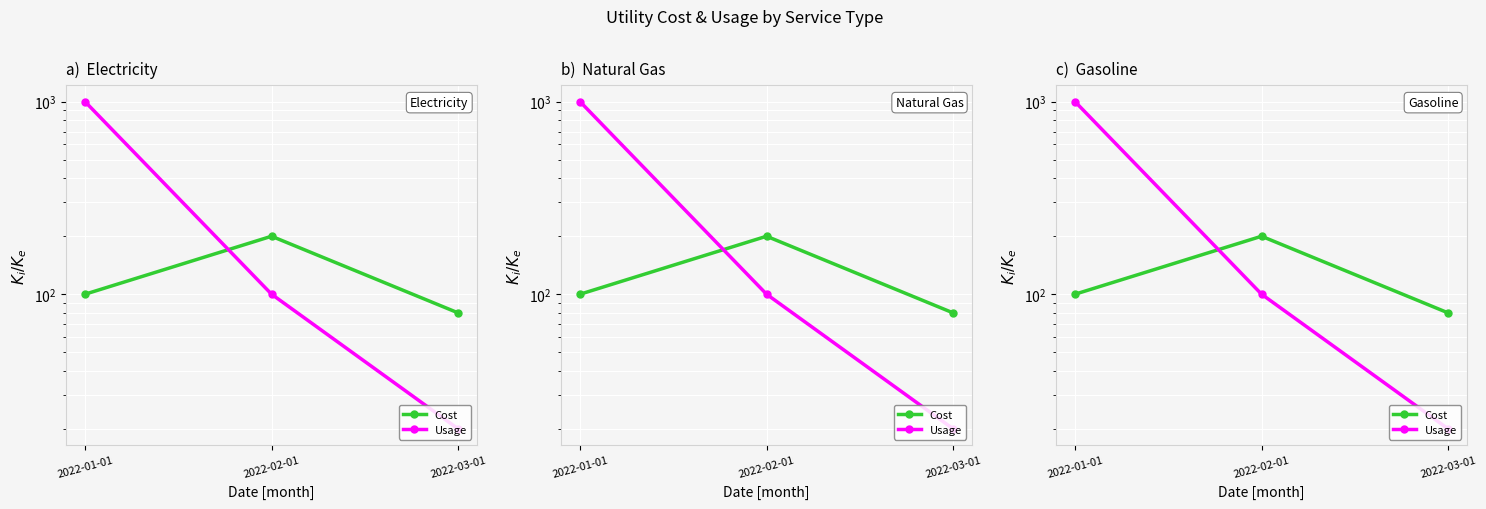

Read the Cost value at 2022-02-01.

200